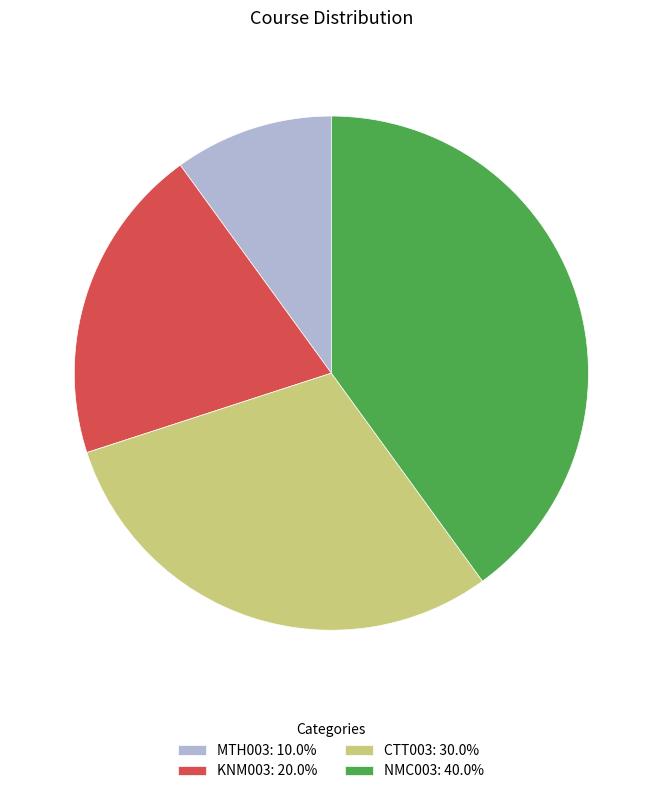

Rank the categories by value from lowest to highest.

MTH003, KNM003, CTT003, NMC003